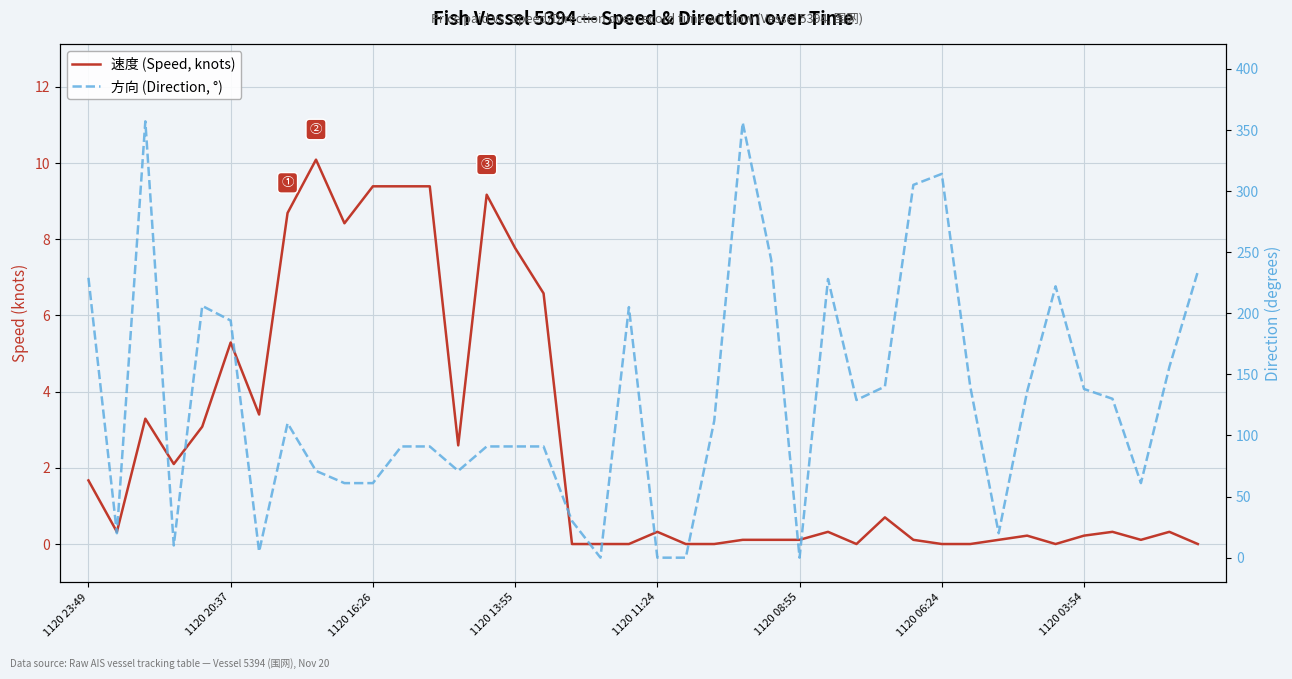

At which category does the chart reach its minimum across all series?

17